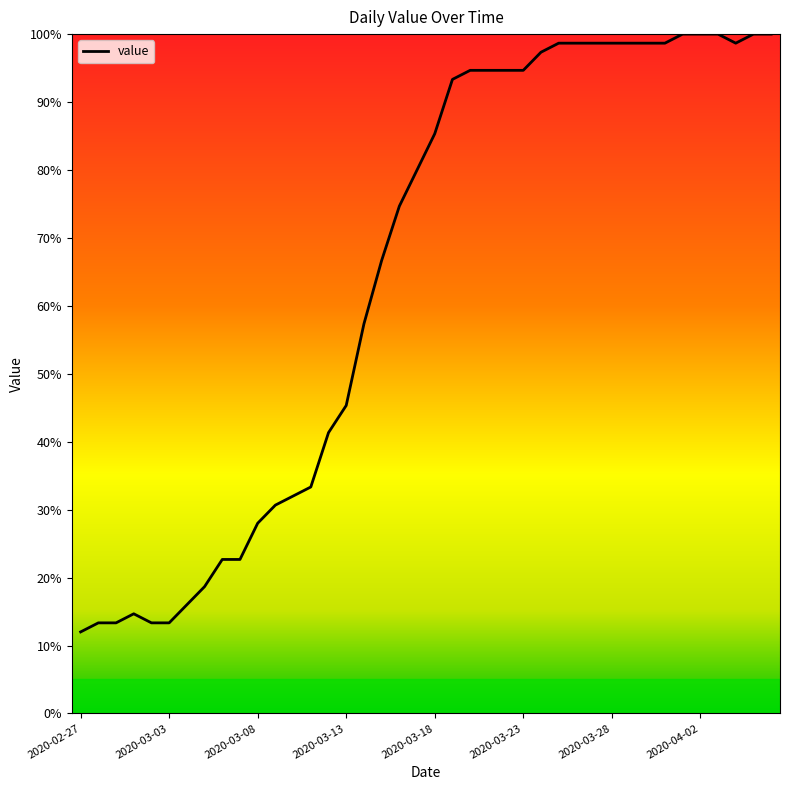

What is the difference between the maximum and minimum values?

88.0